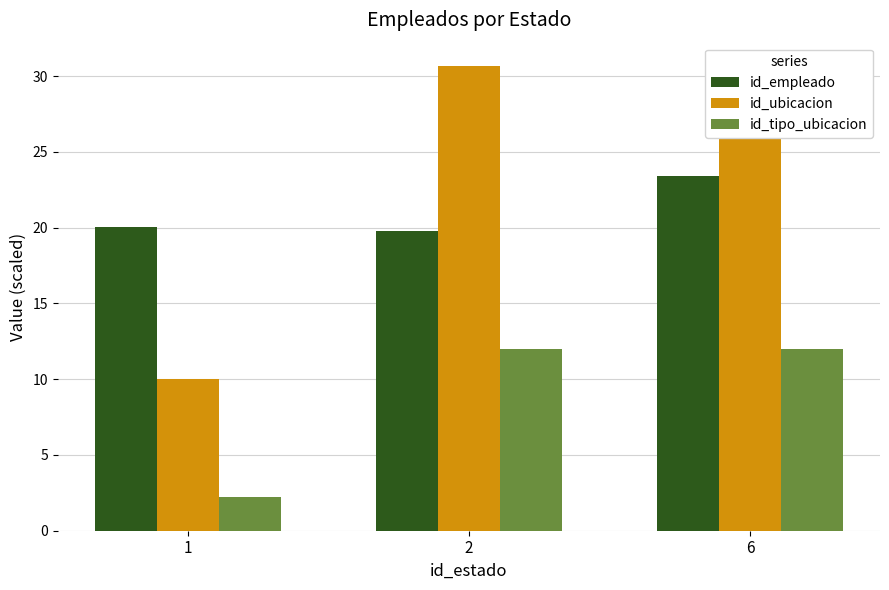

What is the minimum value for id_empleado?

19.8